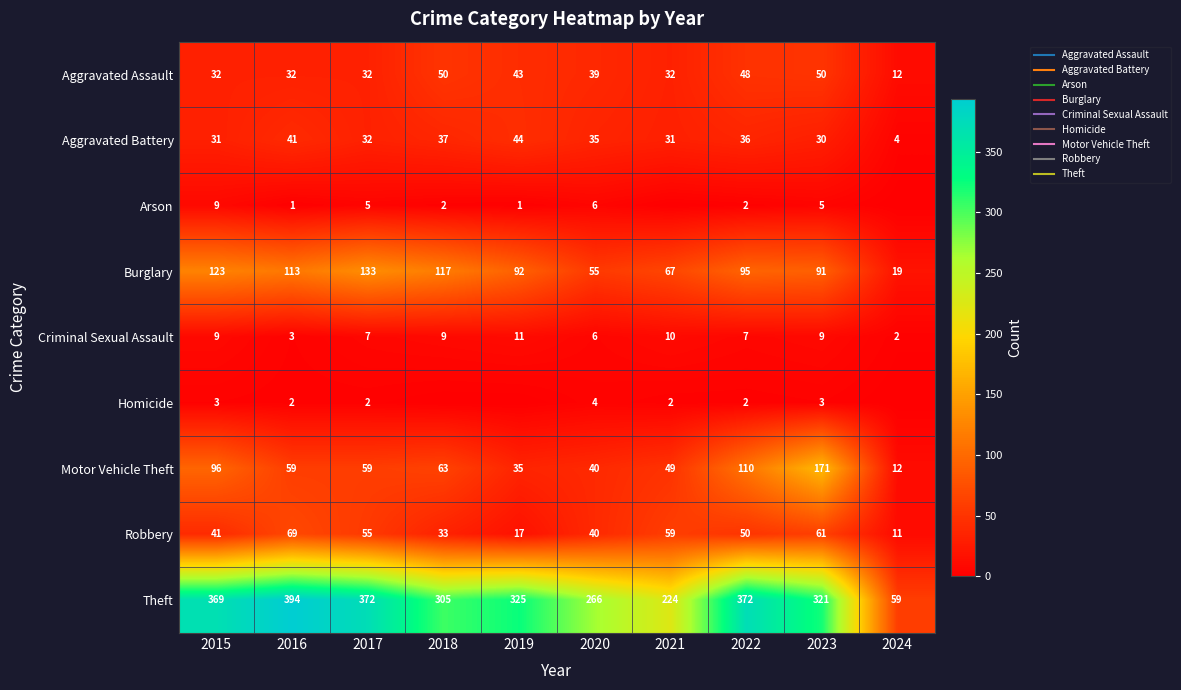

The value of Homicide at 2019 is -2. True or false?

False